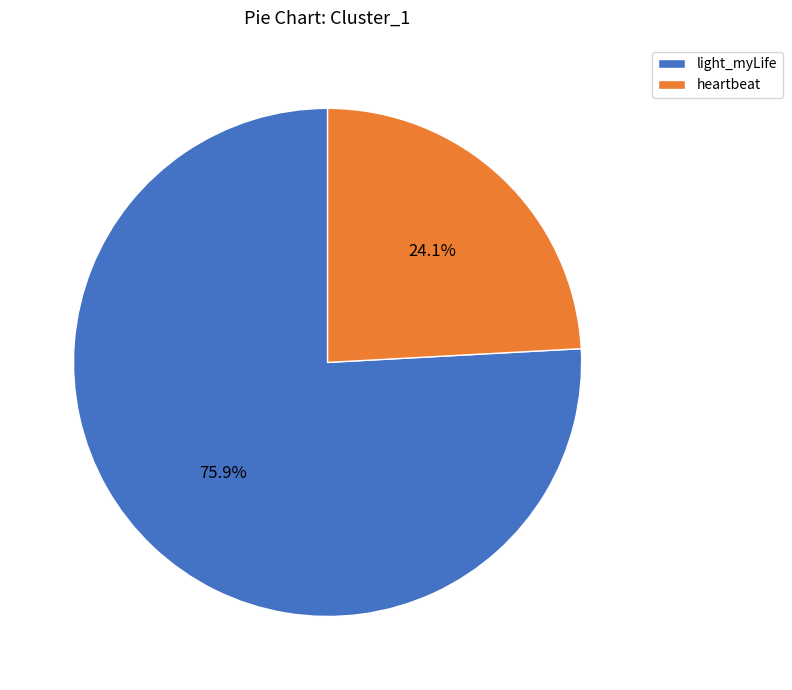

To the nearest percent, what is the difference between the largest and smallest slice percentages?

52%